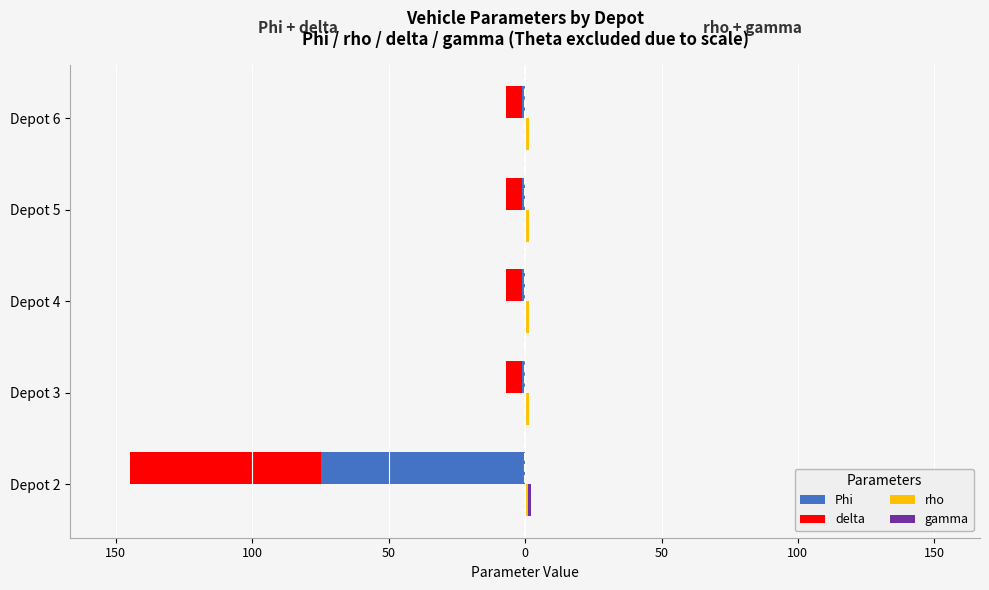

What are all the series names shown in the legend?

Phi, delta, rho, gamma